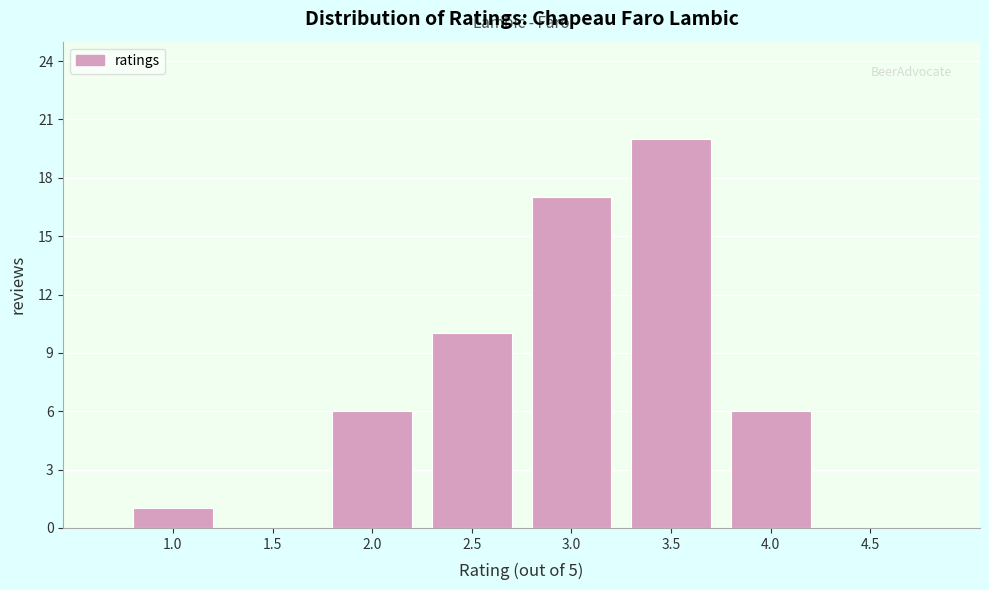

Reading left to right, extract all data points from this chart.

1.0=1	1.5=0	2.0=6	2.5=10	3.0=17	3.5=20	4.0=6	4.5=0